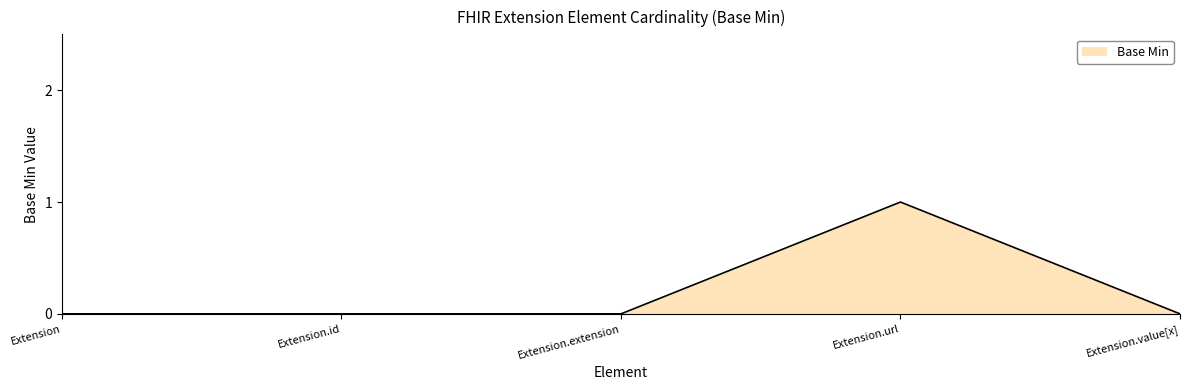

What position from the left is Extension.id?

2